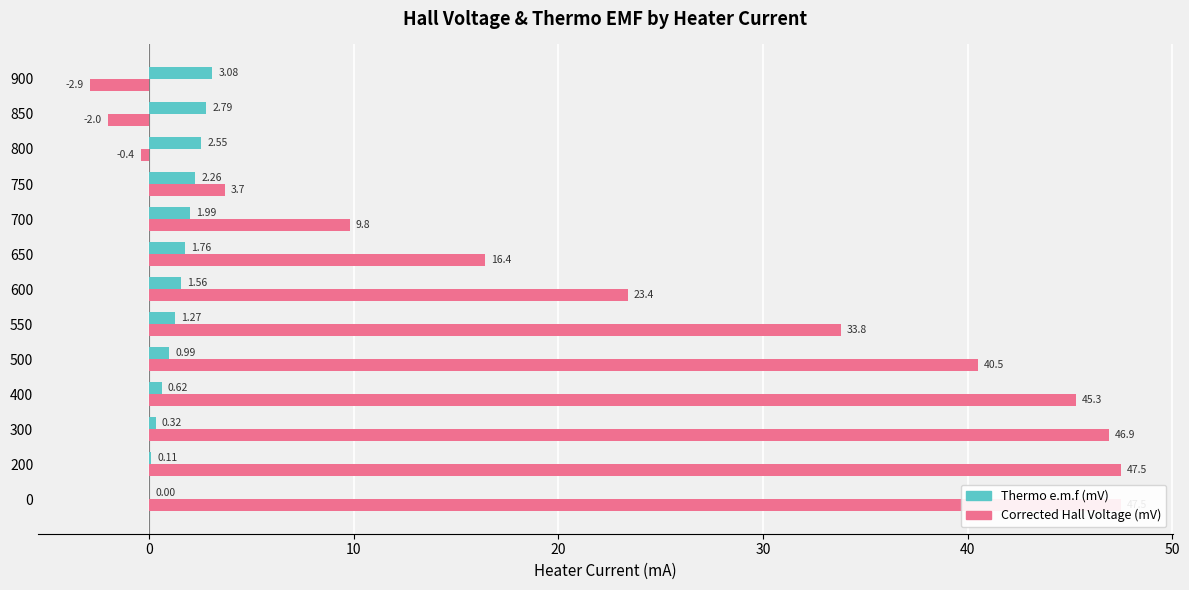

Are the bars horizontal?

Yes